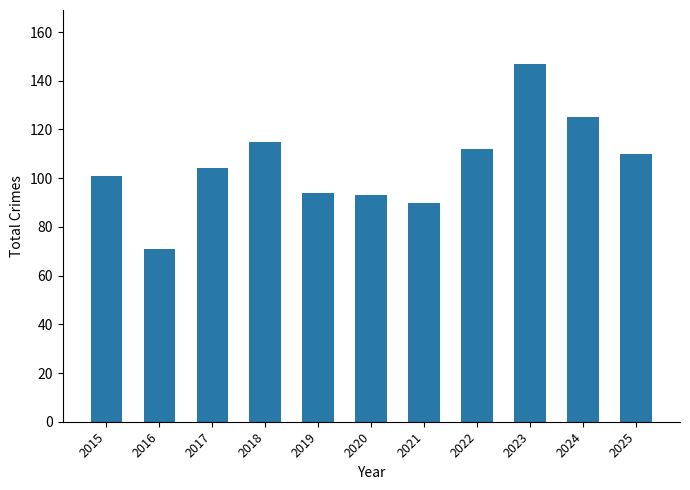

Is it true that the value at 2025 is 152?

False